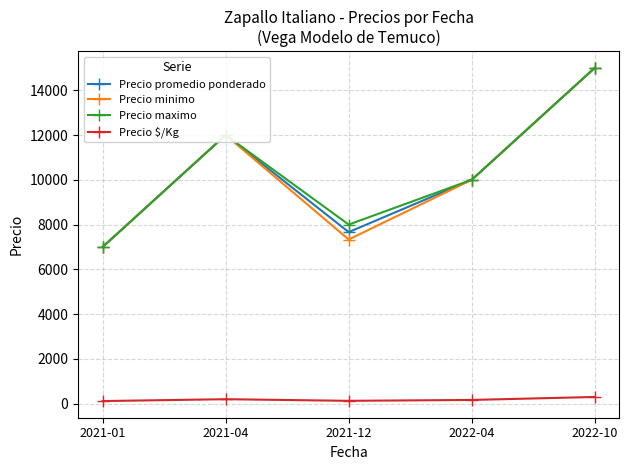

What is the maximum value shown in the chart?

15000.0